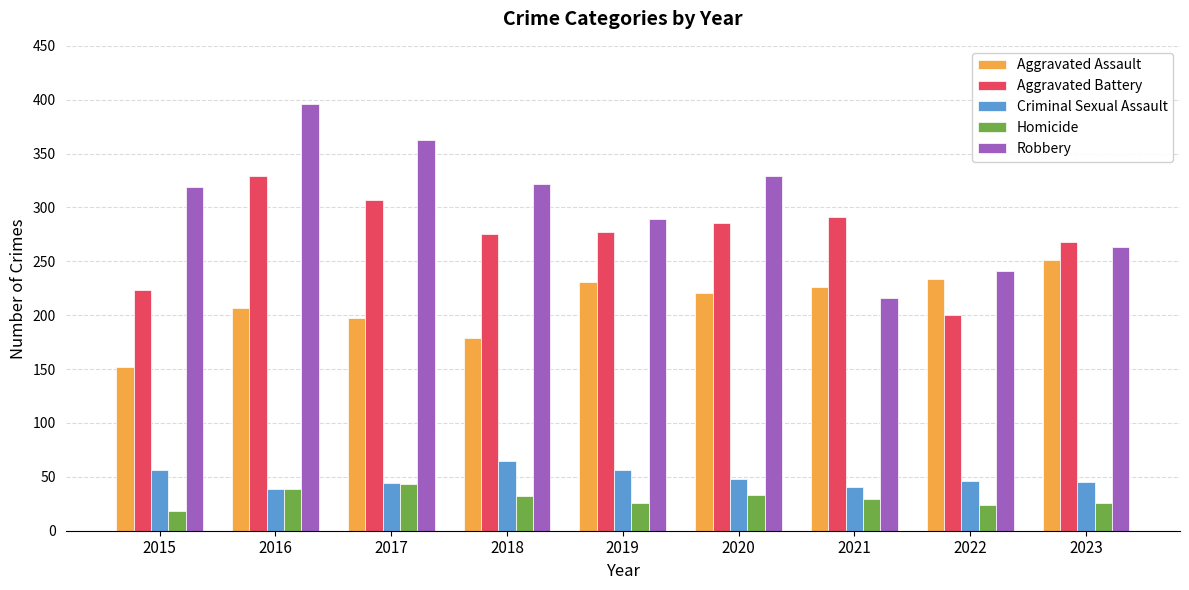

Where does the Aggravated Battery series first go above 277?

2016